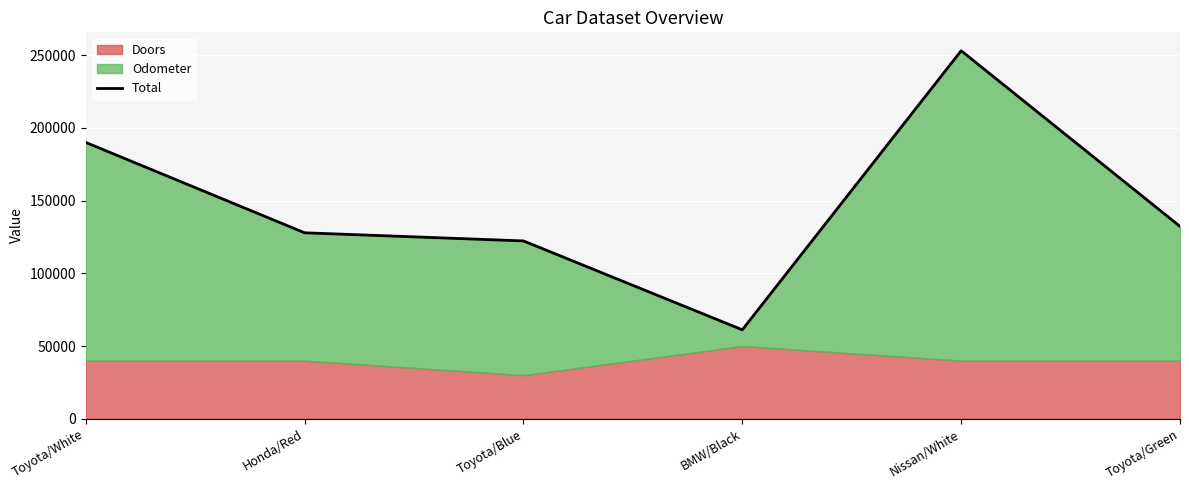

Approximately how many times larger is the value at BMW/Black compared to Honda/Red?

0.5